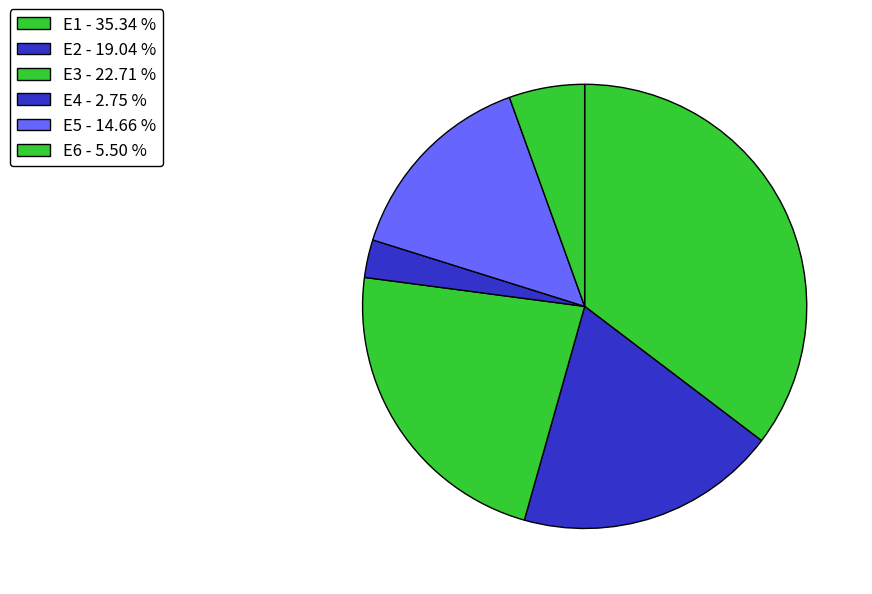

Between E2 and E3, which is larger?

E3